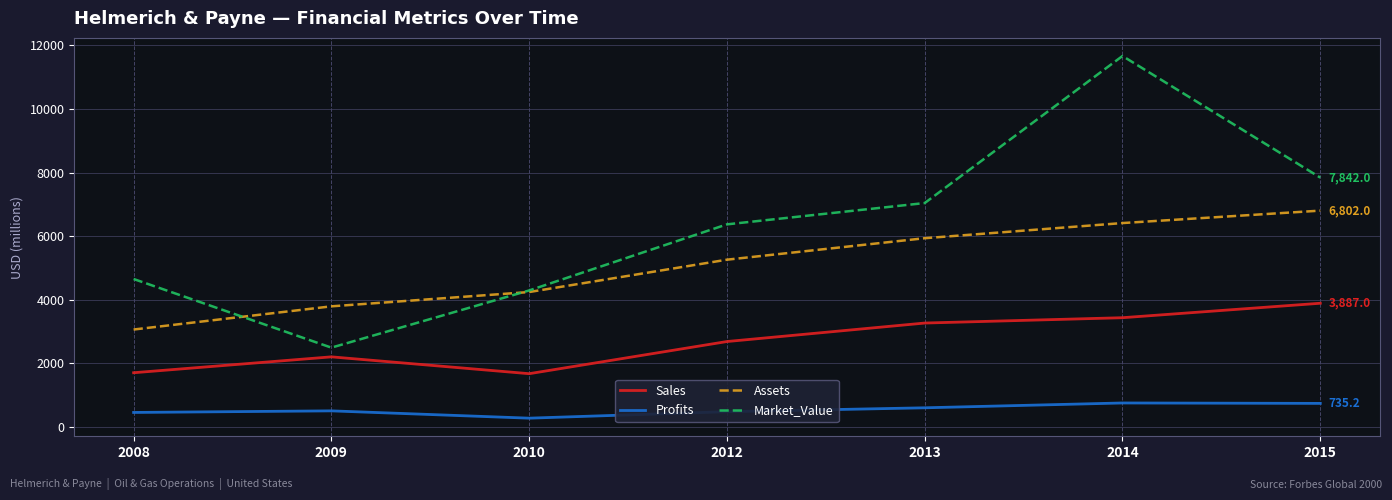

What is the total value across all series at 2009?

8980.0